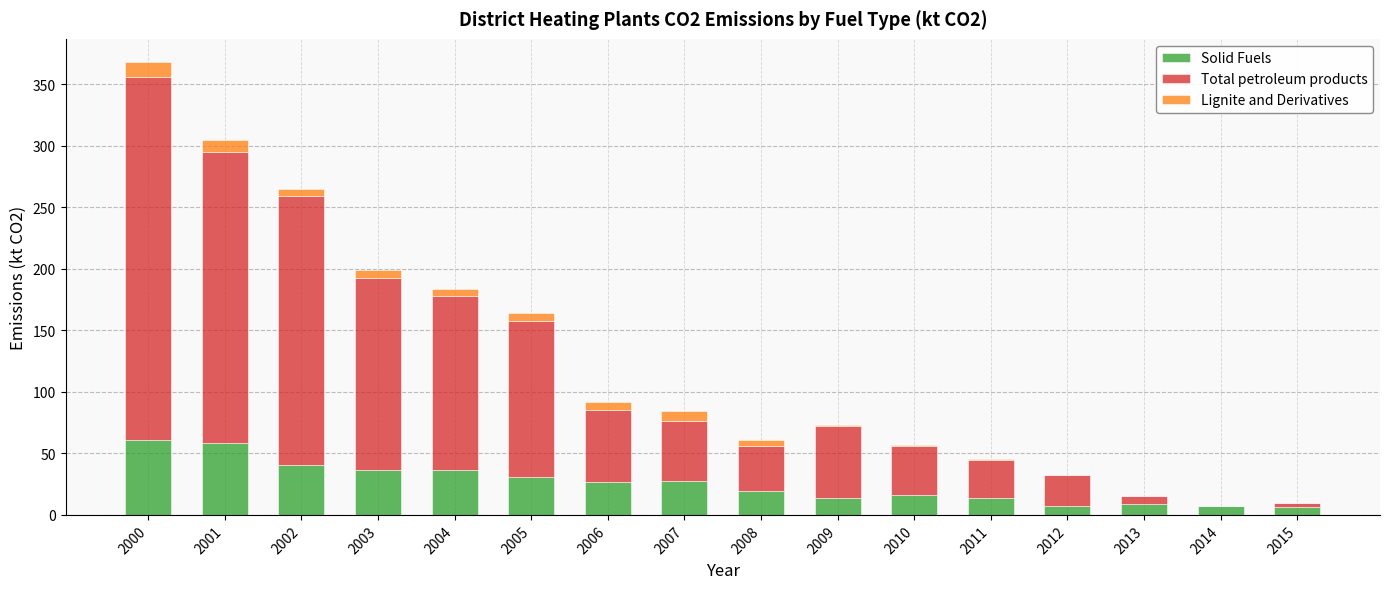

What is the highest value of the Solid Fuels series?

61.3